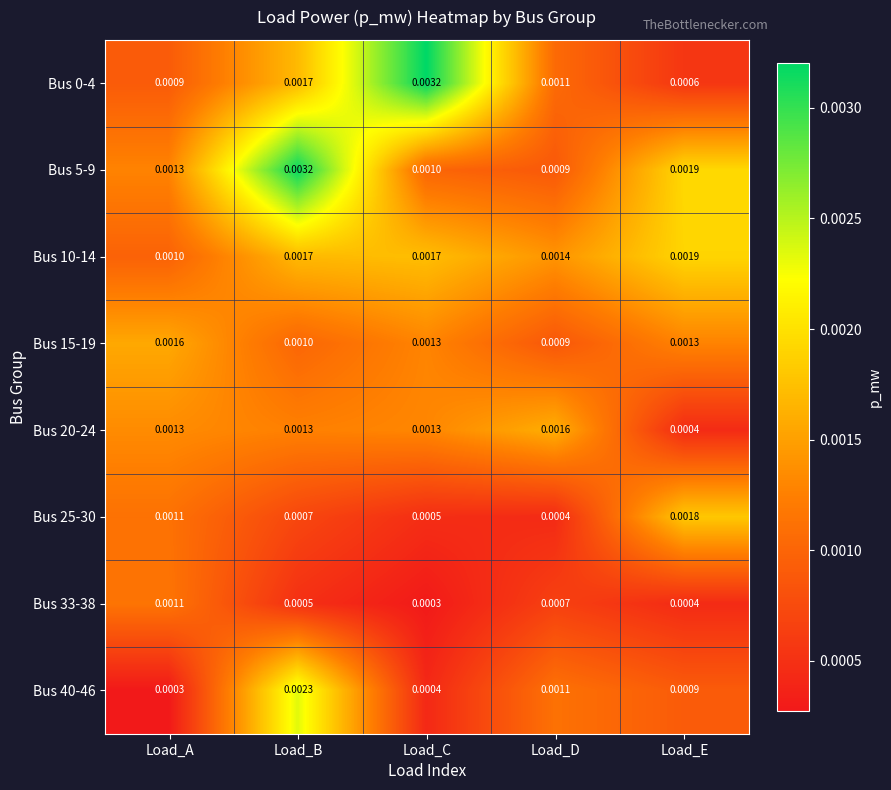

At how many categories does at least one series exceed 0?

5